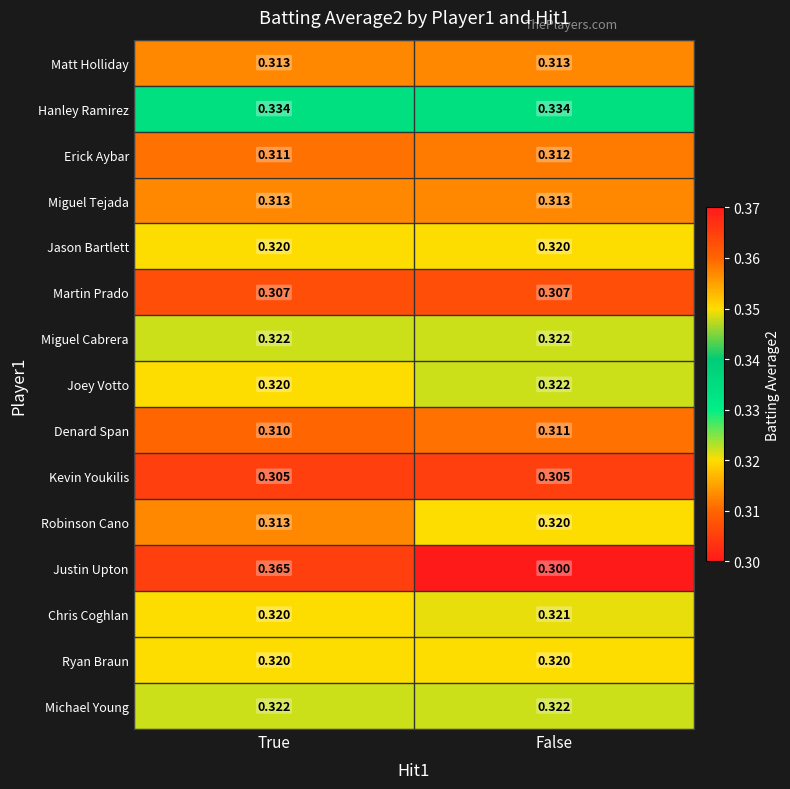

Which category has the highest value in the Erick Aybar series?

False